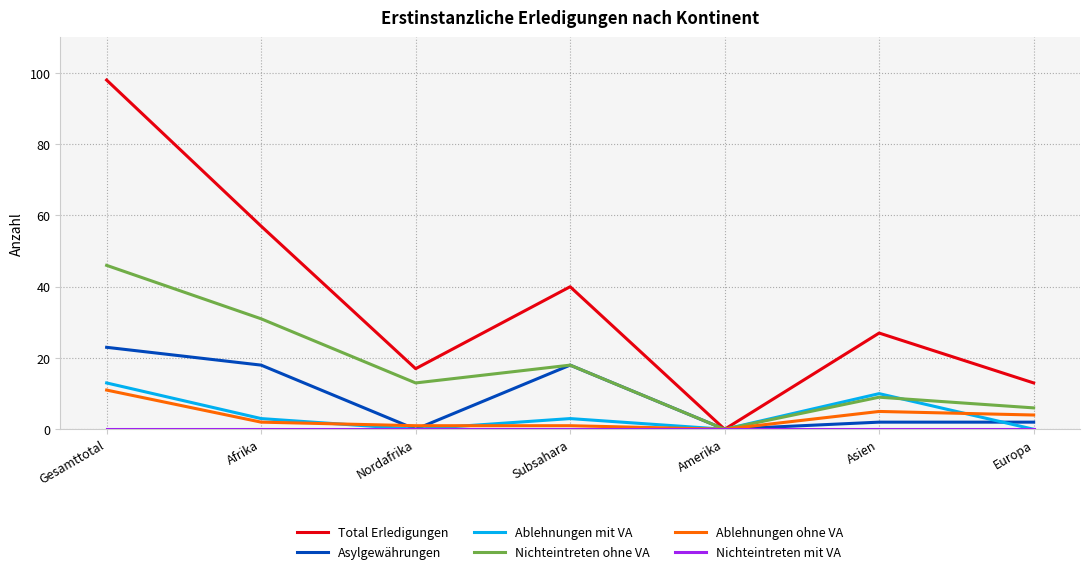

What is the sum of all Total Erledigungen values?

252